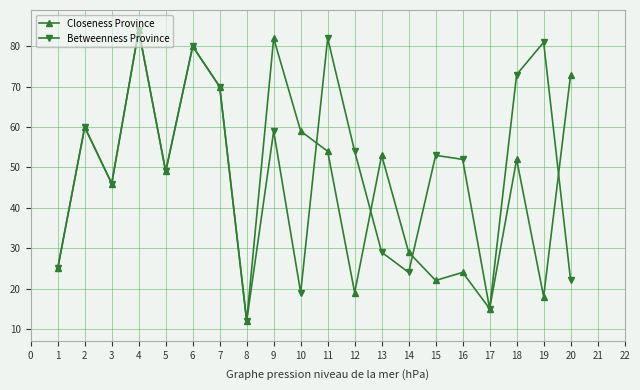

How many series are shown in this chart?

2